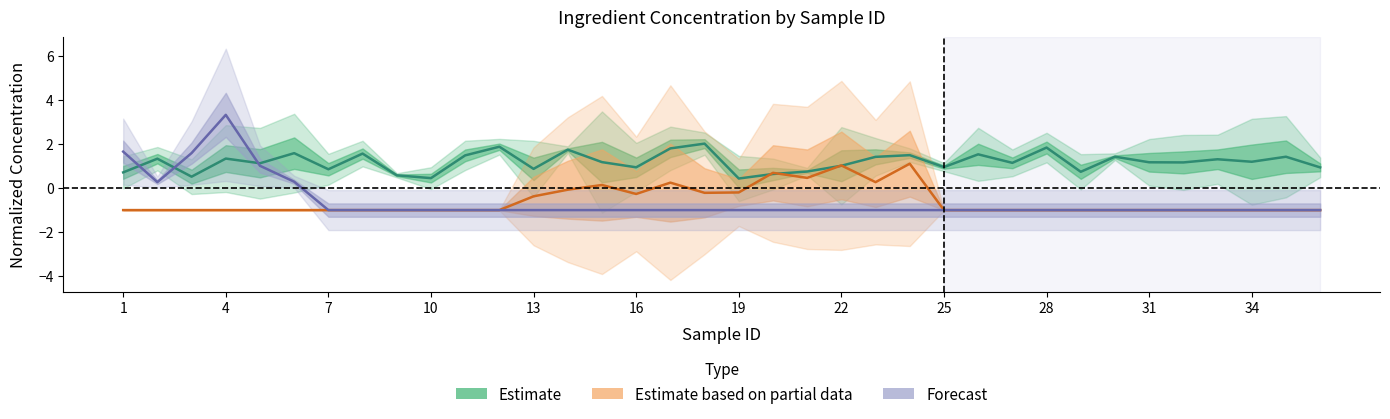

How many interior local valleys does the Estimate based on partial data series have?

4